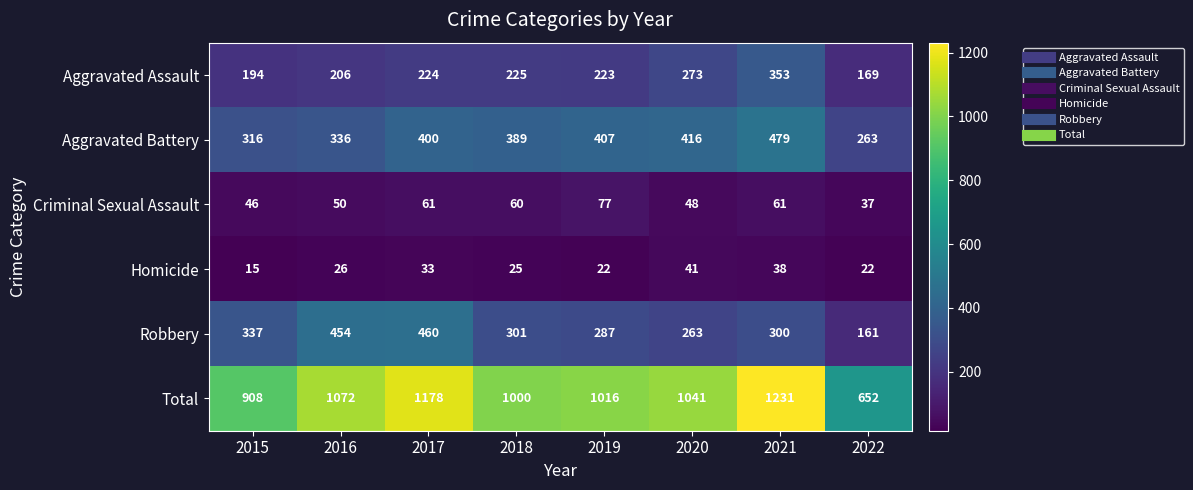

Which category has the highest value in the Homicide series?

2020